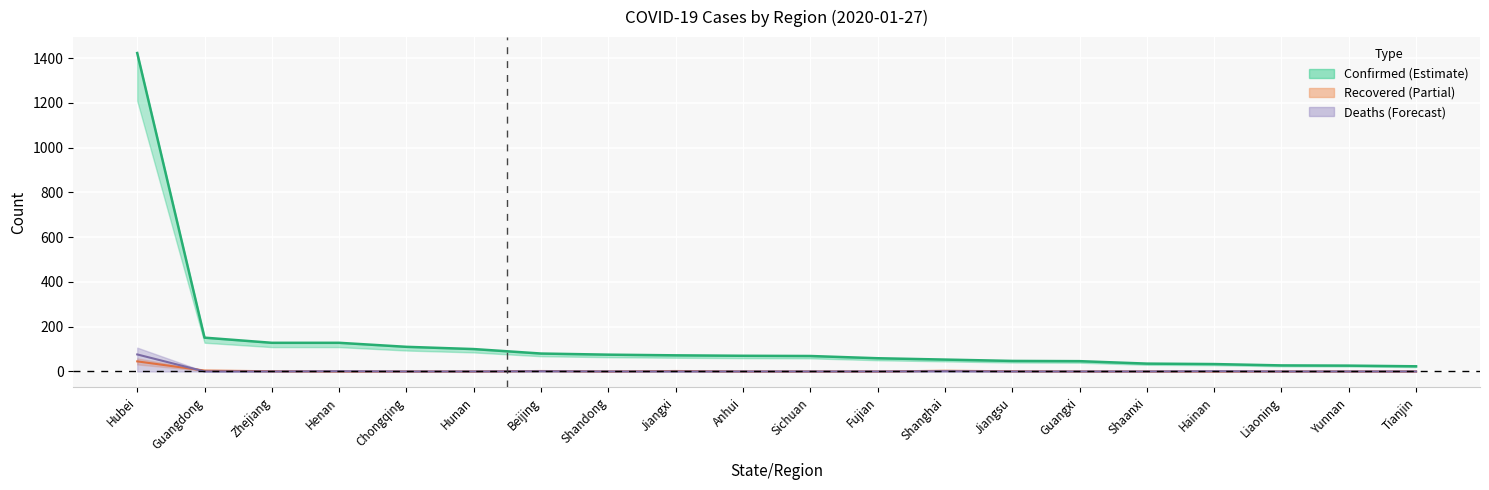

Which has a higher value, Hunan or Beijing?

Hunan